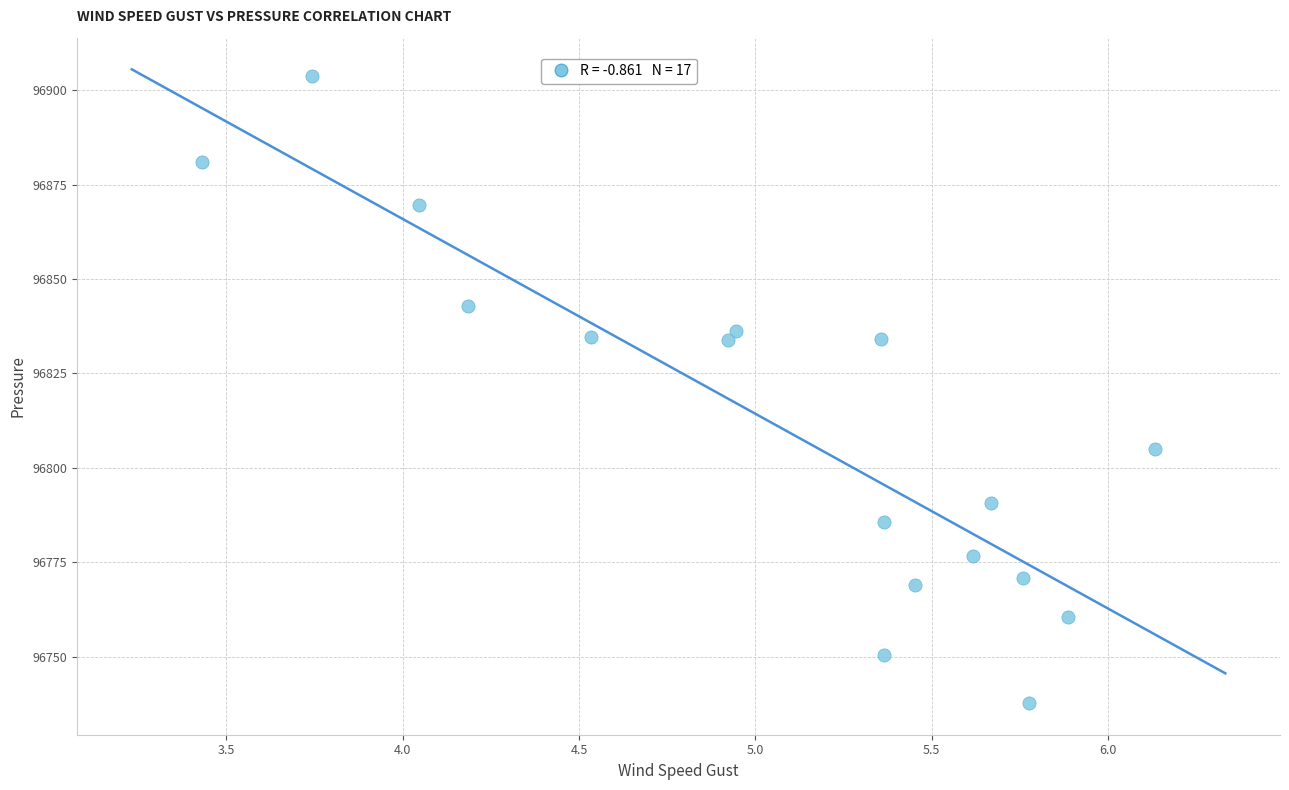

What is the range of X values (max minus min)?

2.7